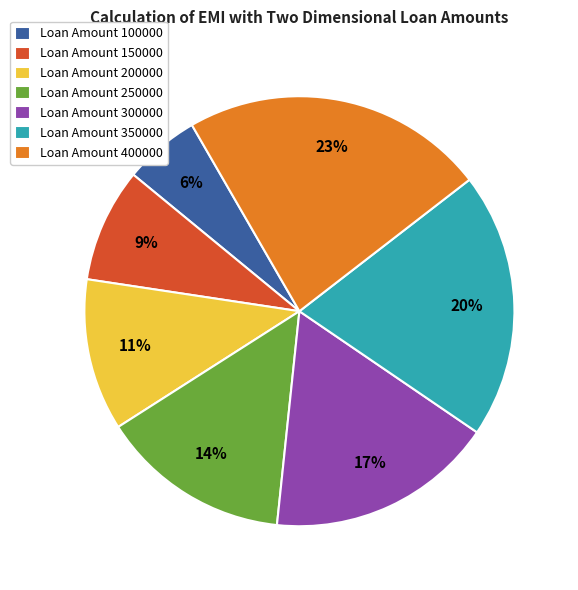

Which category has the biggest portion of the pie?

Loan Amount 400000